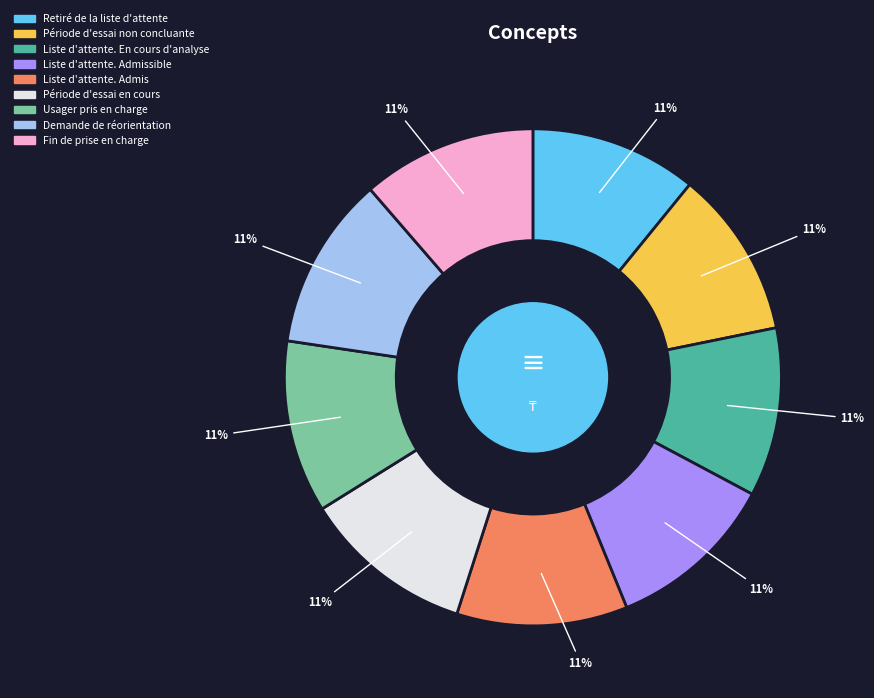

How many slices are in this pie chart?

9